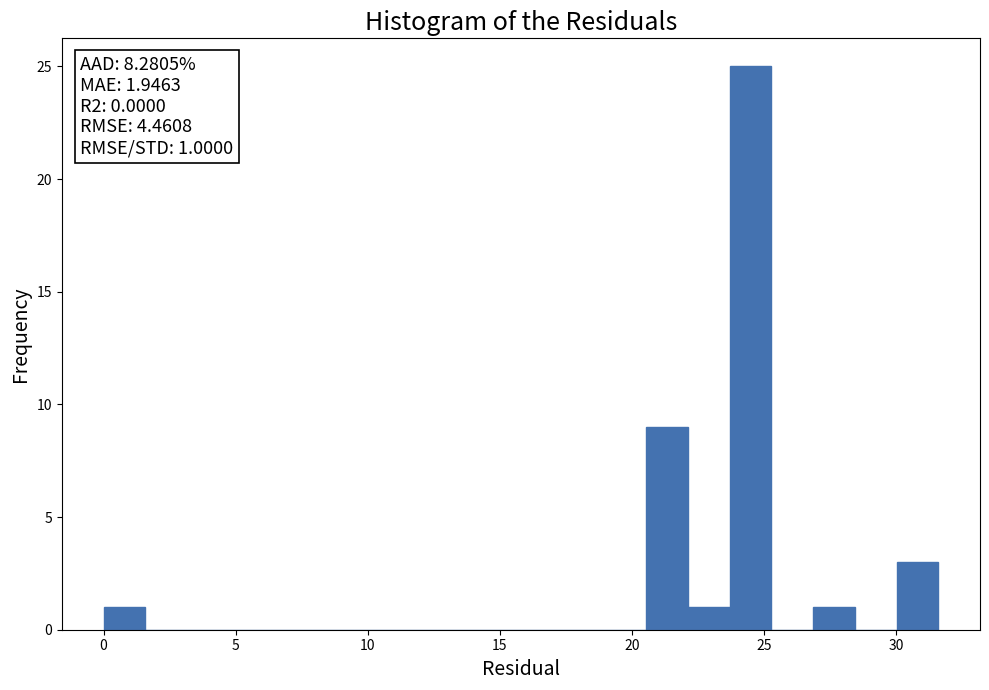

Around what value on the x-axis is the tallest bar? Give the approximate position of its centre, as read against the axis.

24.5